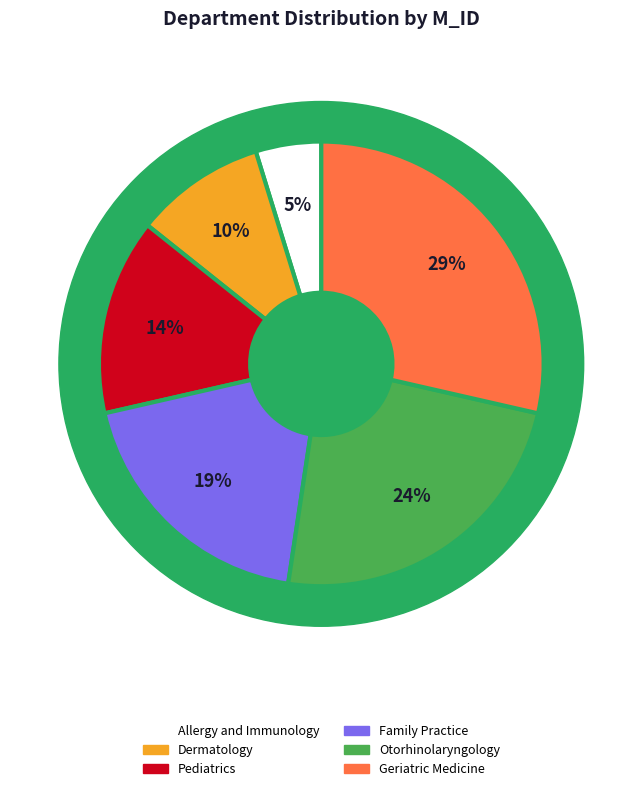

What portion of the pie excludes Otorhinolaryngology?

76.2%